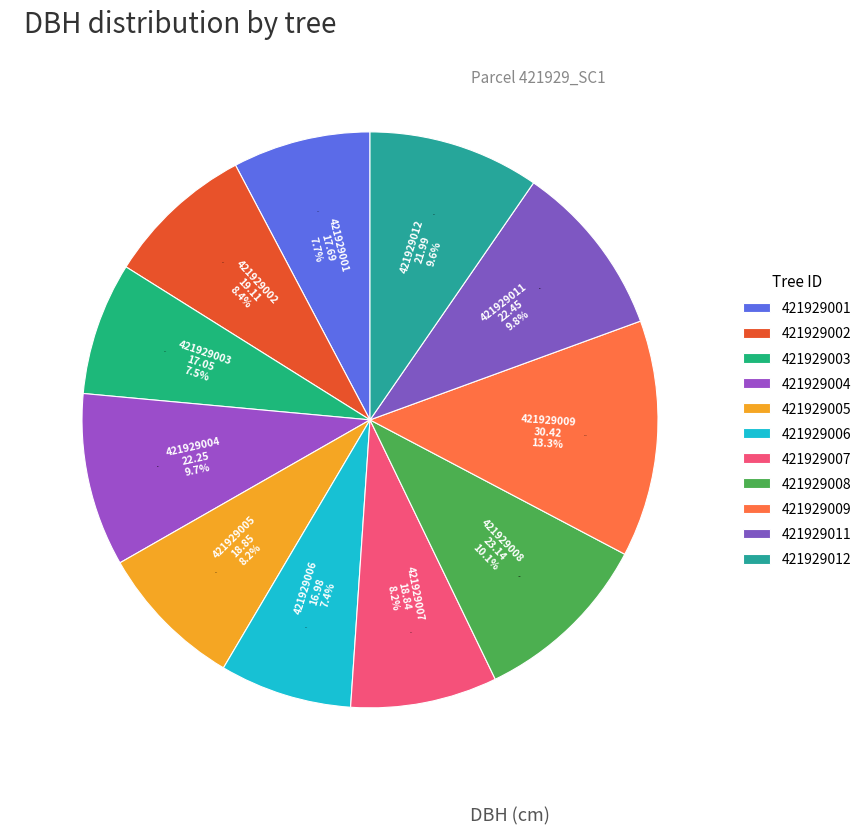

How many segments does this pie chart have?

11